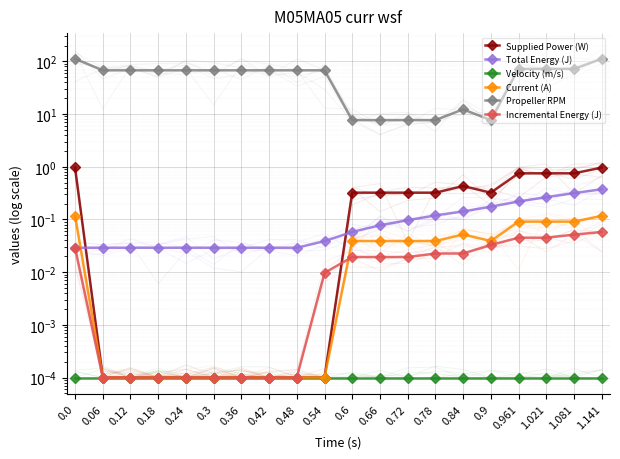

What is the sum of all Supplied Power (W) values?

6.2